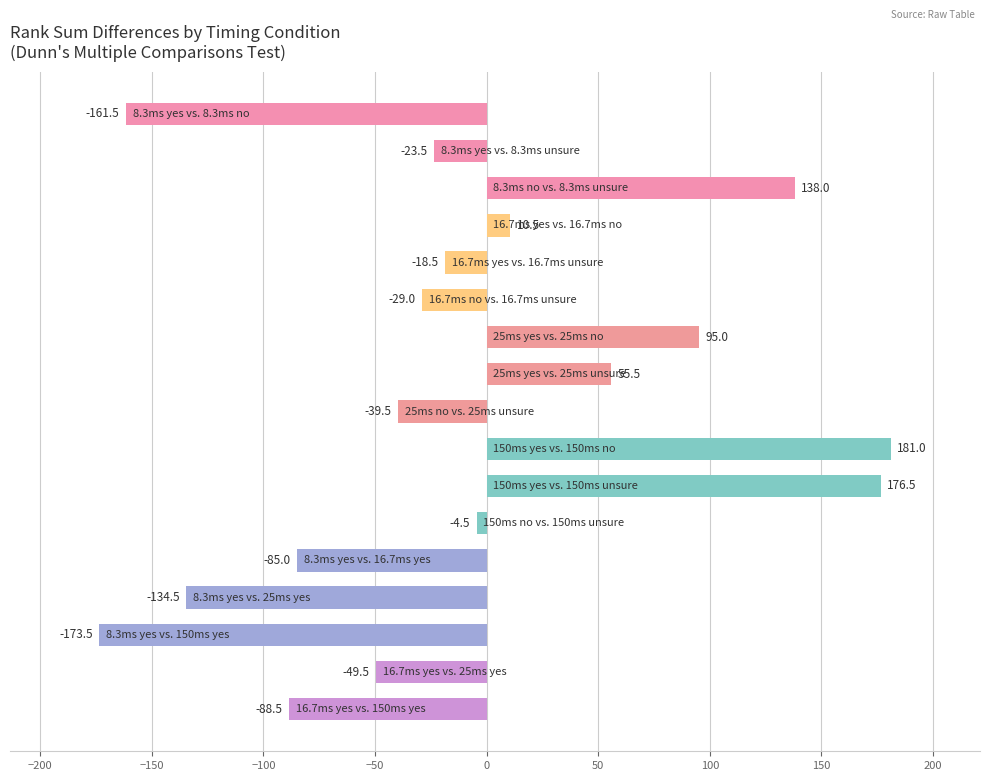

How many bars are there in total?

17